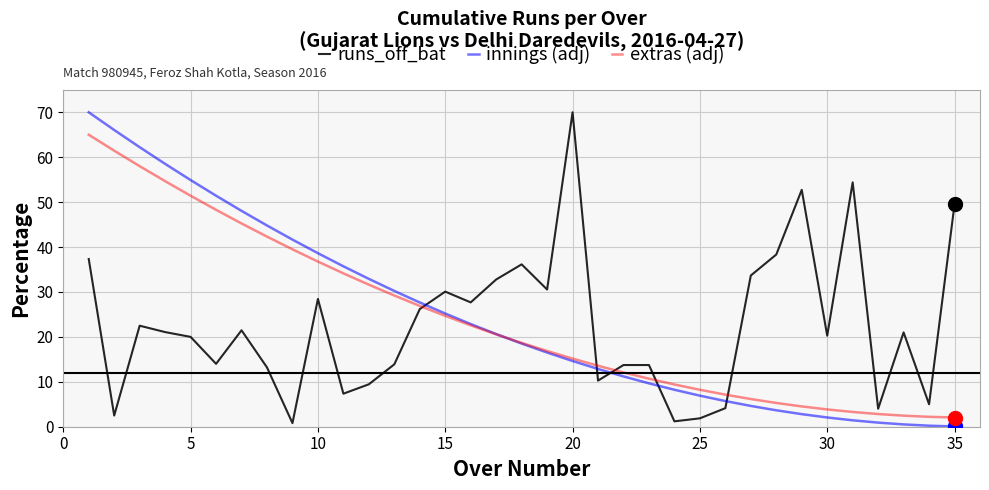

How many distinct data groups are displayed?

3